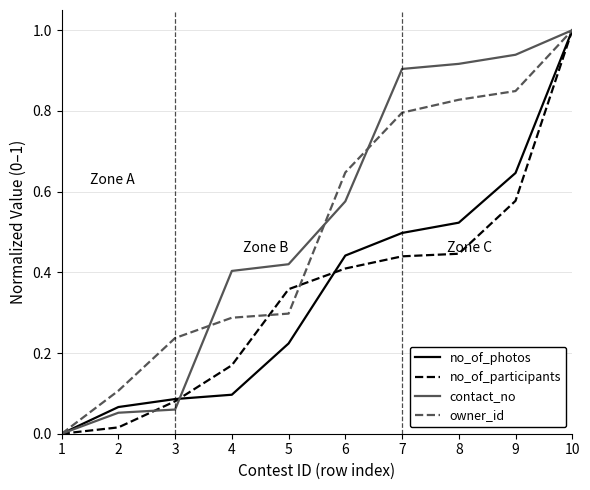

At which category is the sum across all series the highest?

10